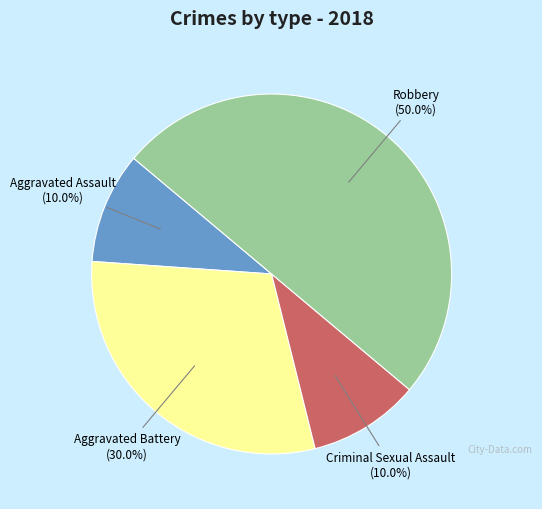

How many segments does this pie chart have?

4